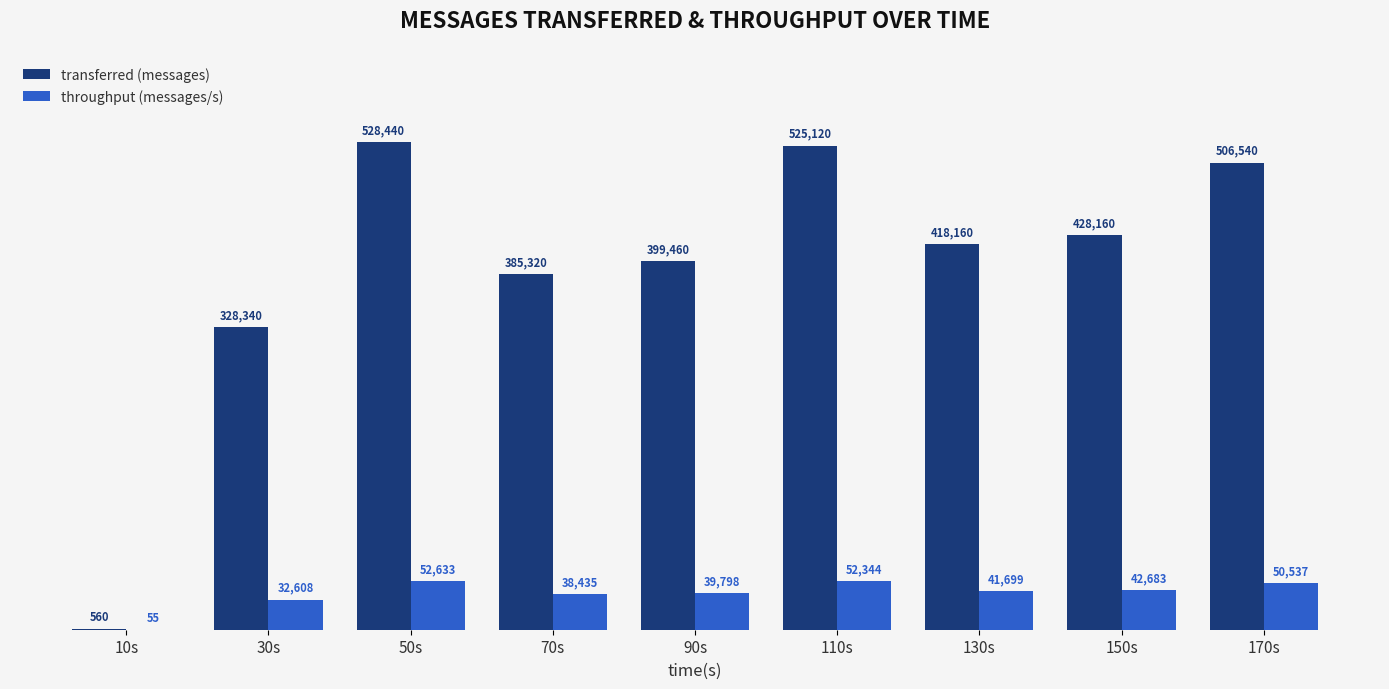

Where is transferred (messages) nearest to the value 264500?

30s